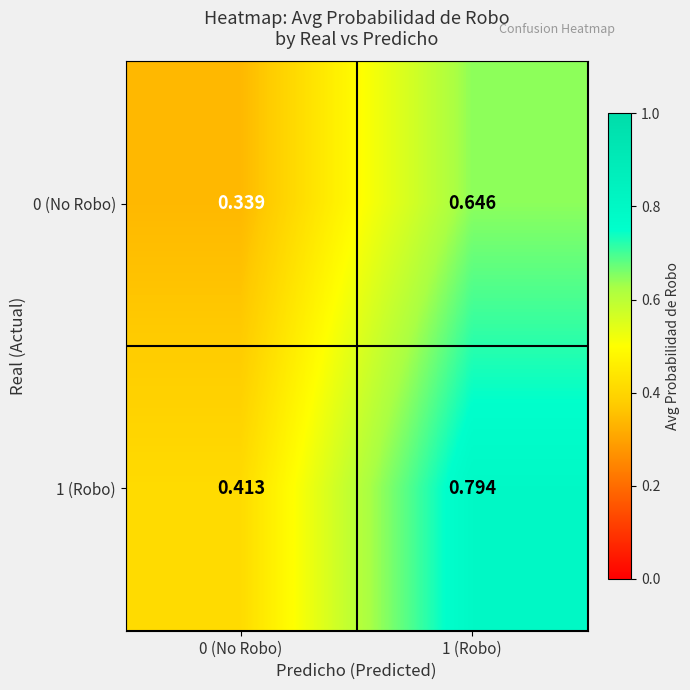

List the series in order of their overall mean, highest first.

1 (Robo), 0 (No Robo)